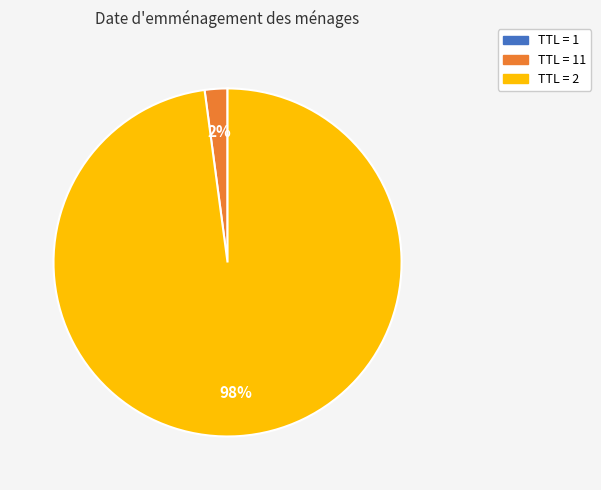

To the nearest percent, what is the average slice percentage?

33%